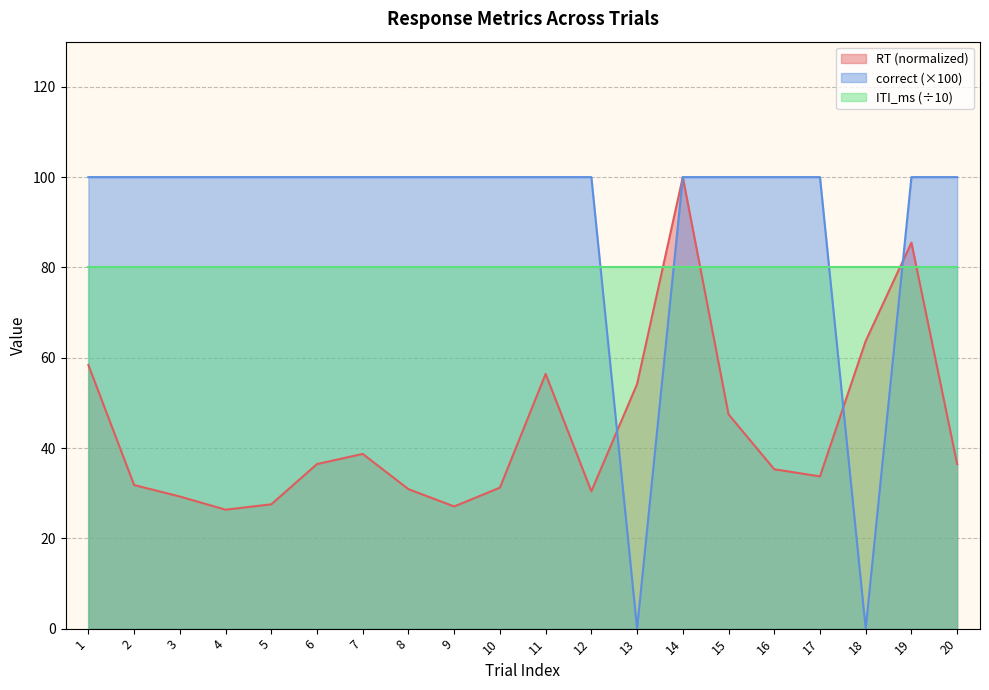

Which series ends up on top after the final intersection of RT and correct?

correct